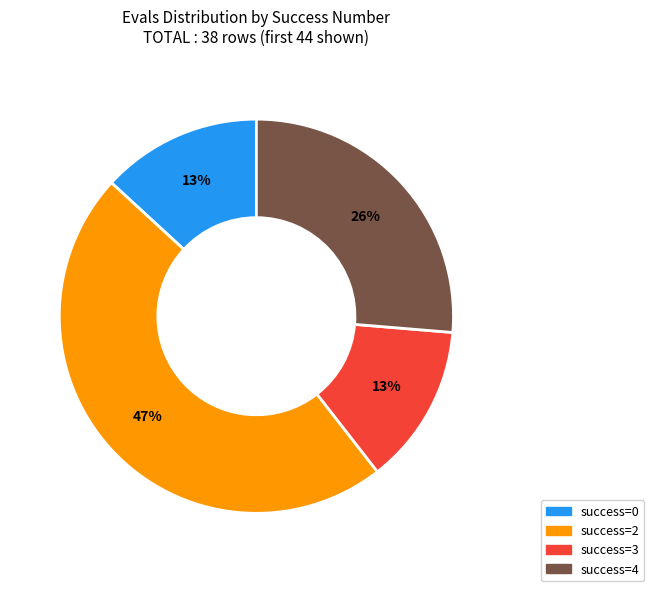

To the nearest percent, what is the average slice percentage?

25%